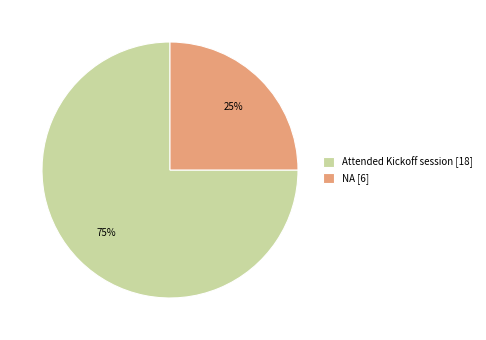

True or false: NA accounts for 25% of the total.

True